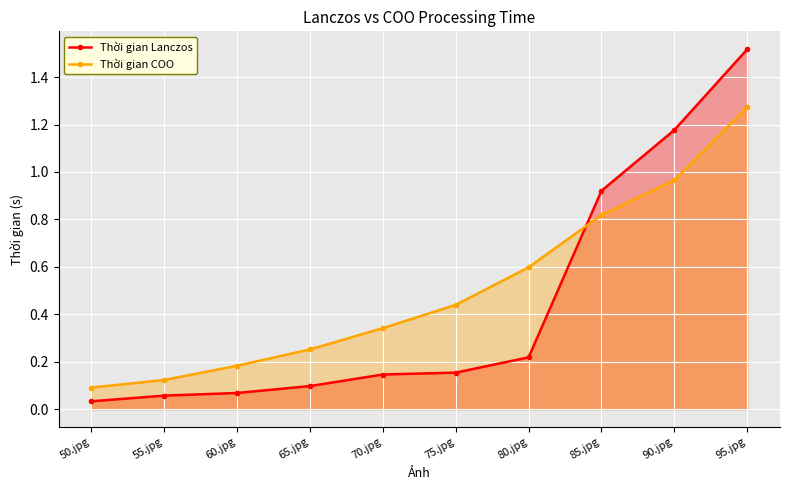

True or false: Thời gian COO has more than 0 interior local peaks.

False